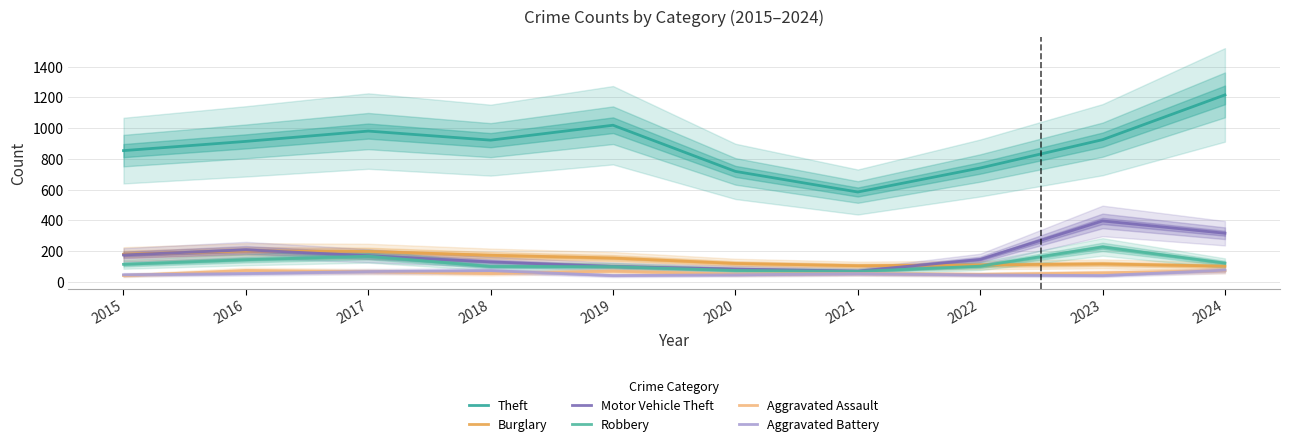

What is the approximate value of Motor Vehicle Theft at 2022, to the nearest 10?

150